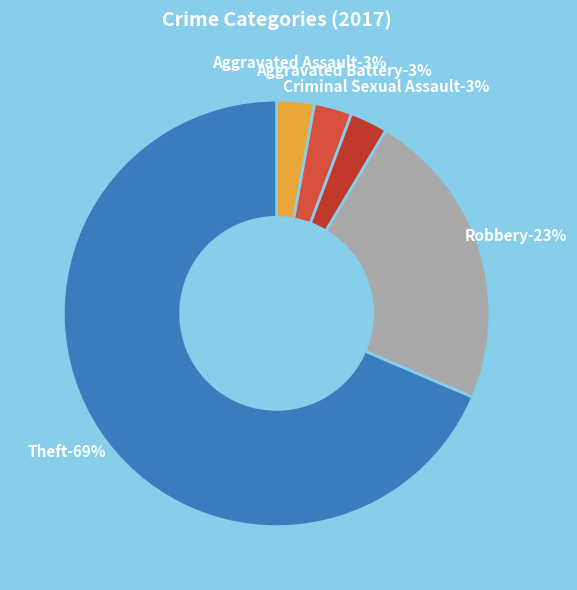

Is it true that Theft is 60% of the pie?

False